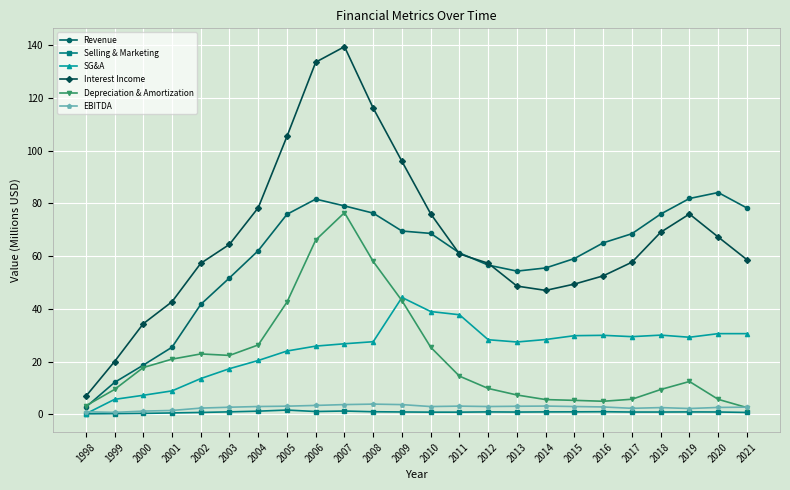

What is the total value across all series at 2010?

212.8